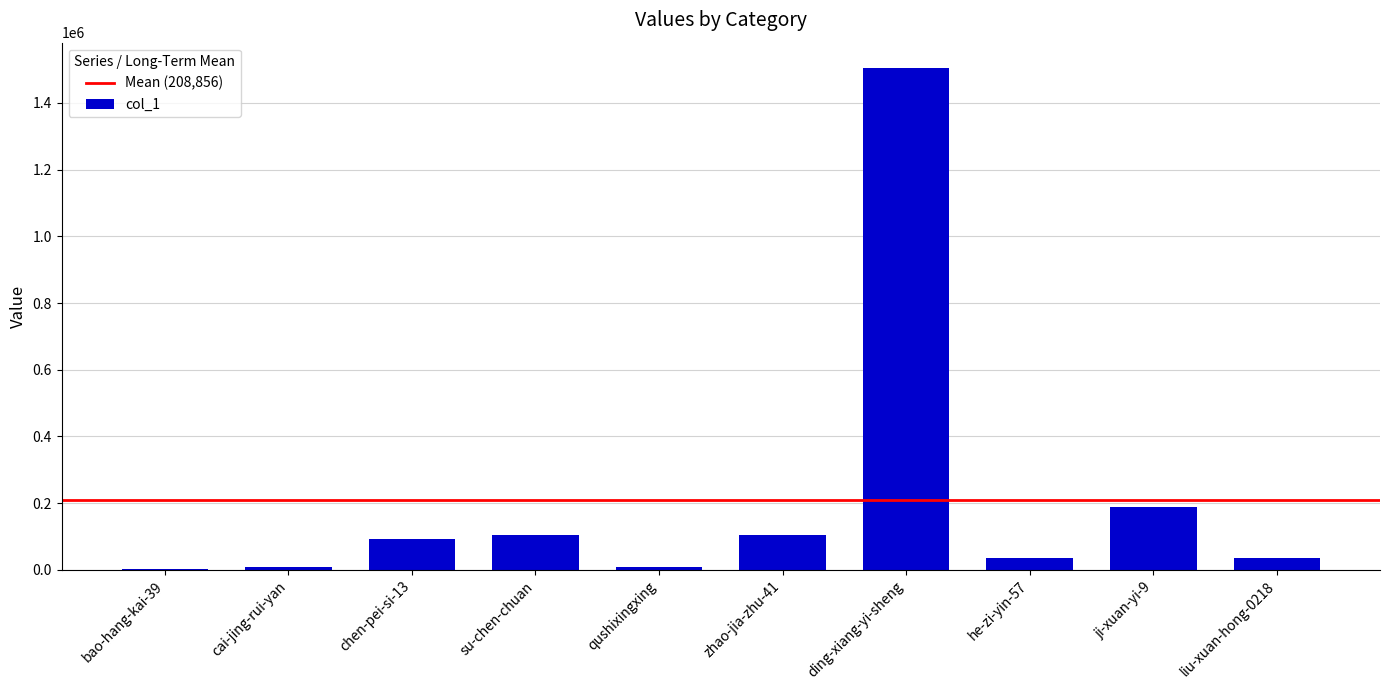

How many series are shown in this chart?

1